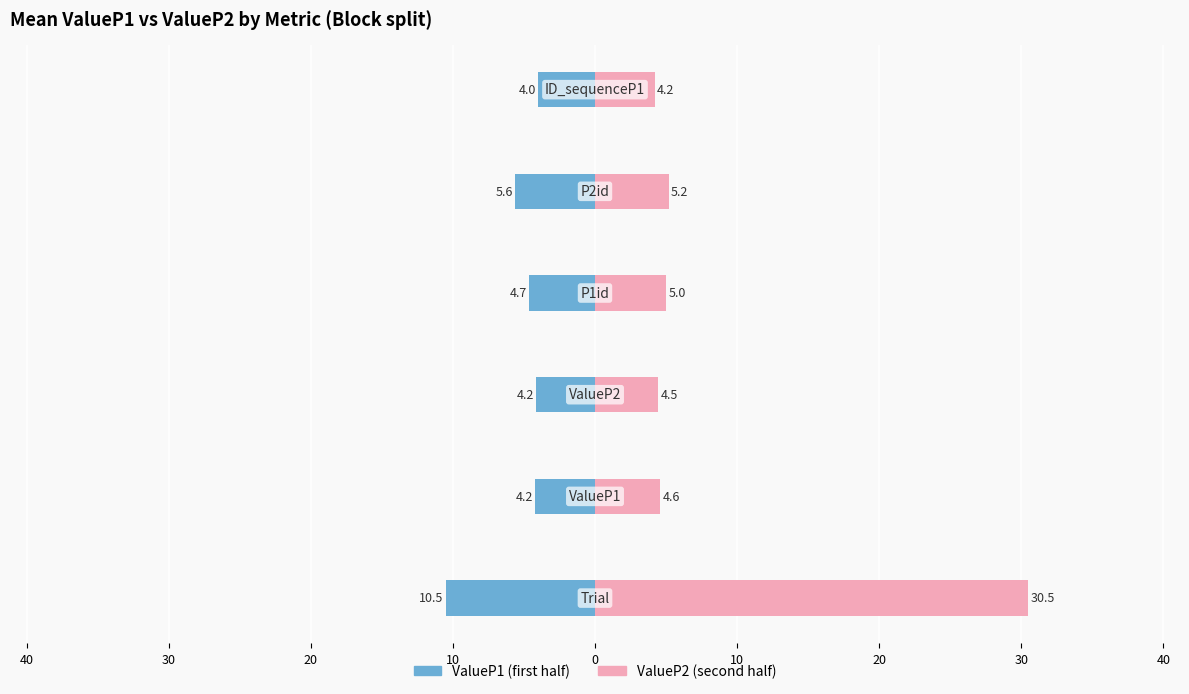

The ValueP2 series shows 1.1 at 20. True or false?

False